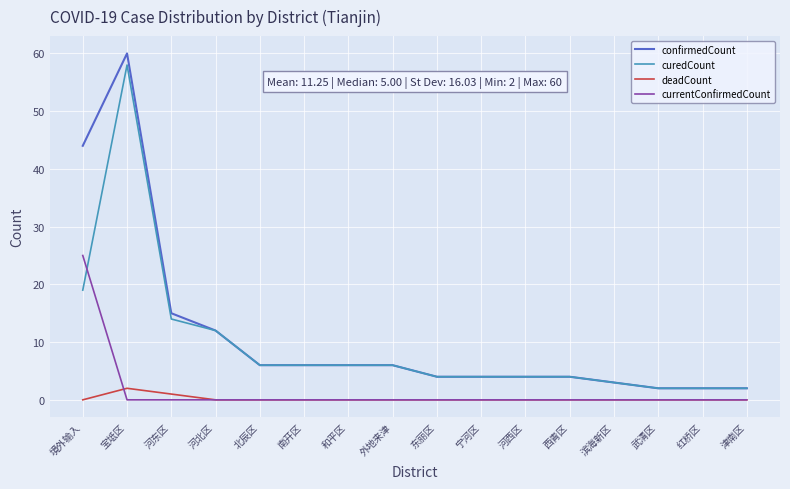

What are all the series names shown in the legend?

confirmedCount, curedCount, deadCount, currentConfirmedCount